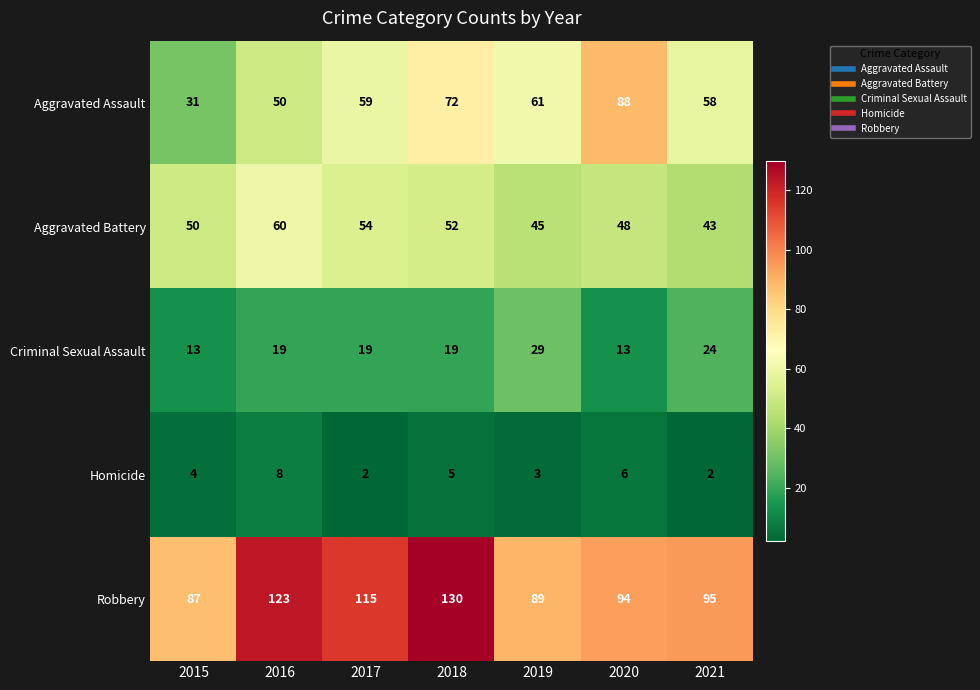

How many Criminal Sexual Assault values are between 13 and 24?

6